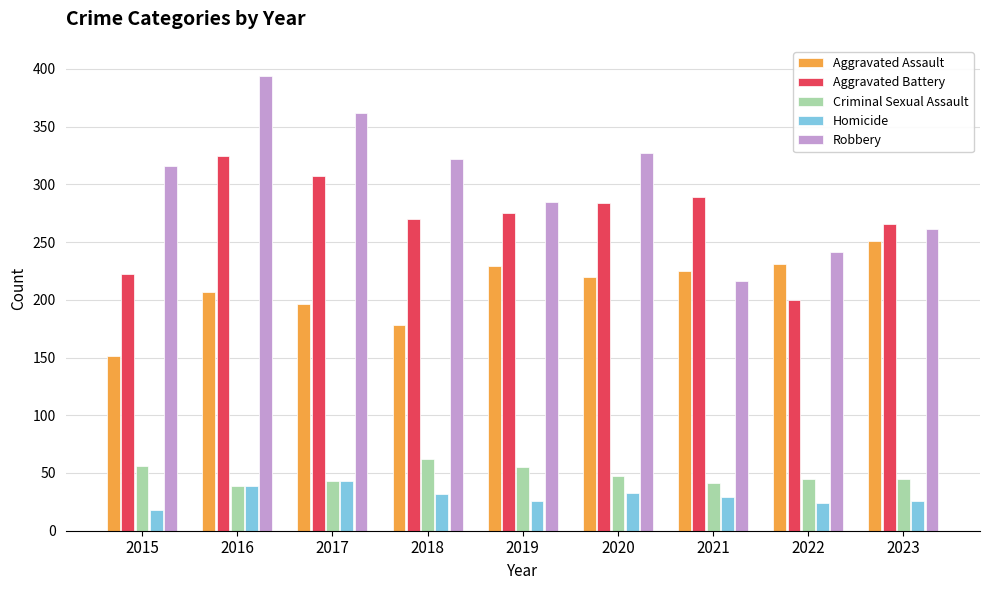

At which category is the sum across all series the highest?

2016